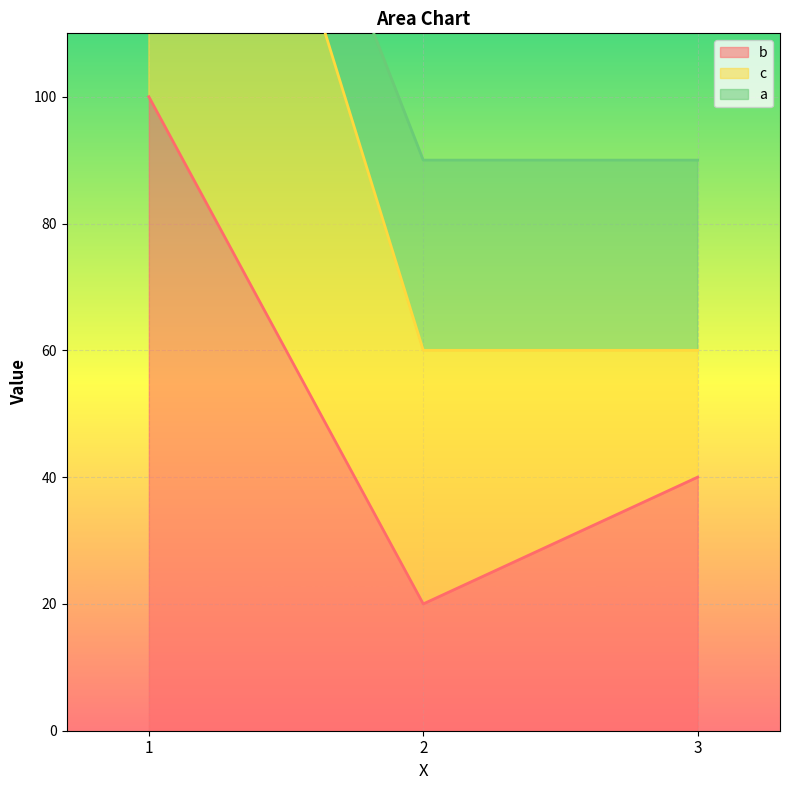

The b series shows 26 at 3. True or false?

False